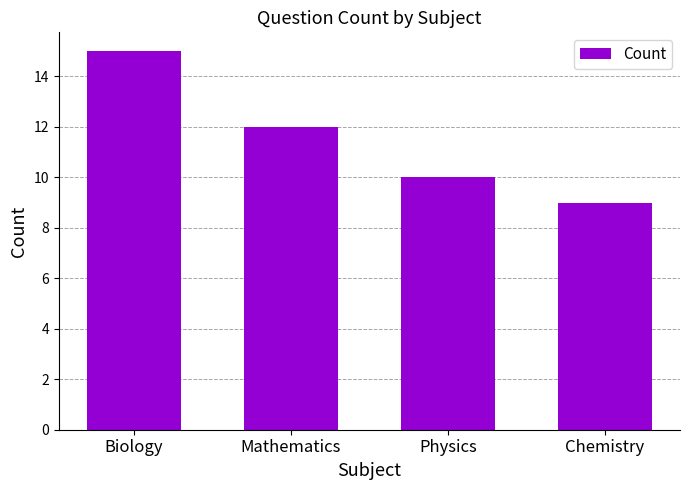

What is the change in value from Mathematics to Physics?

-2